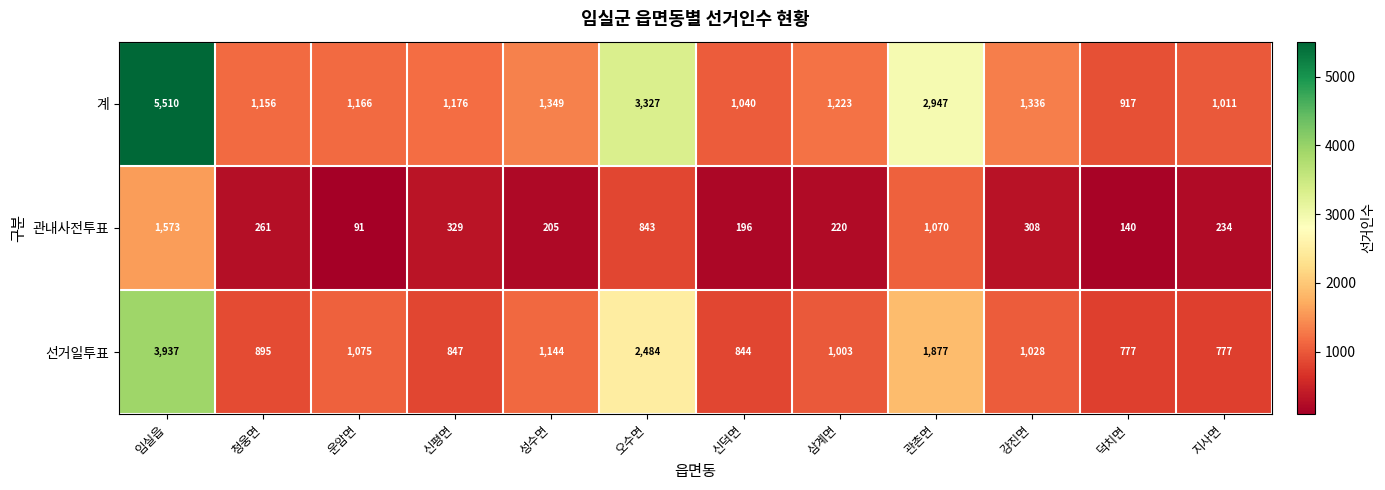

At which category does the chart reach its peak across all series?

임실읍